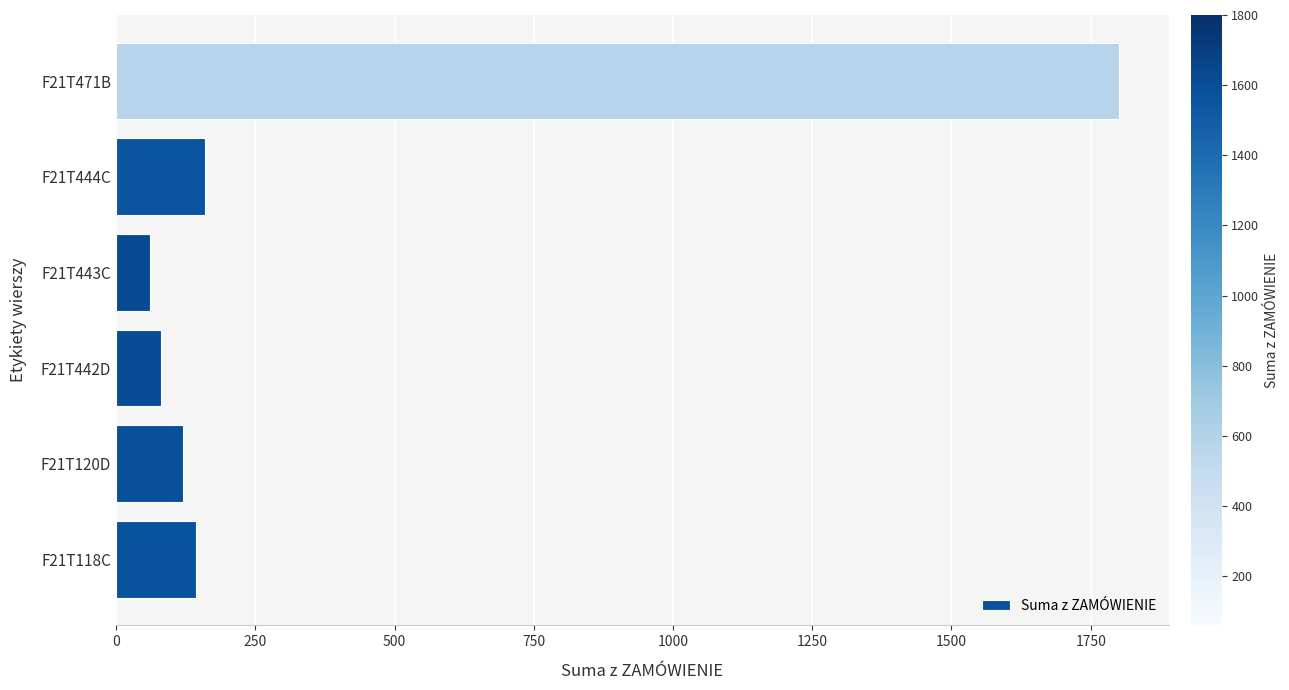

What is the maximum value shown in the chart?

1800